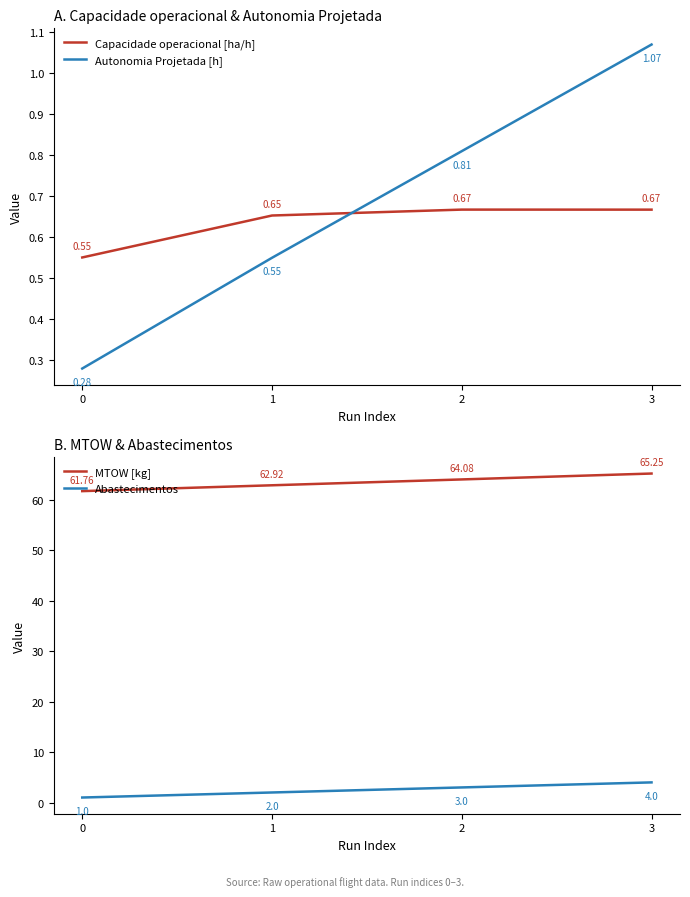

What is the highest value of the Autonomia Projetada [h] series?

1.1